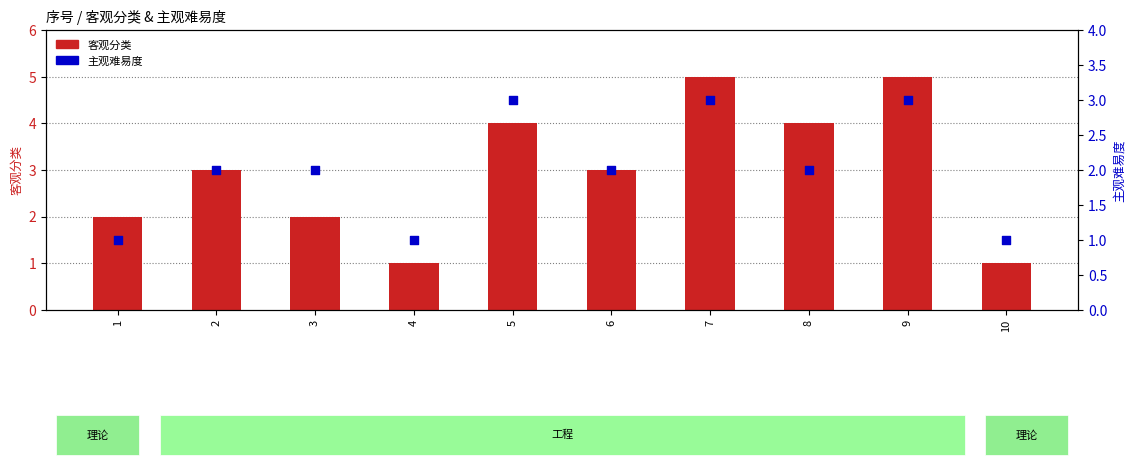

At how many categories does at least one series exceed 3?

4